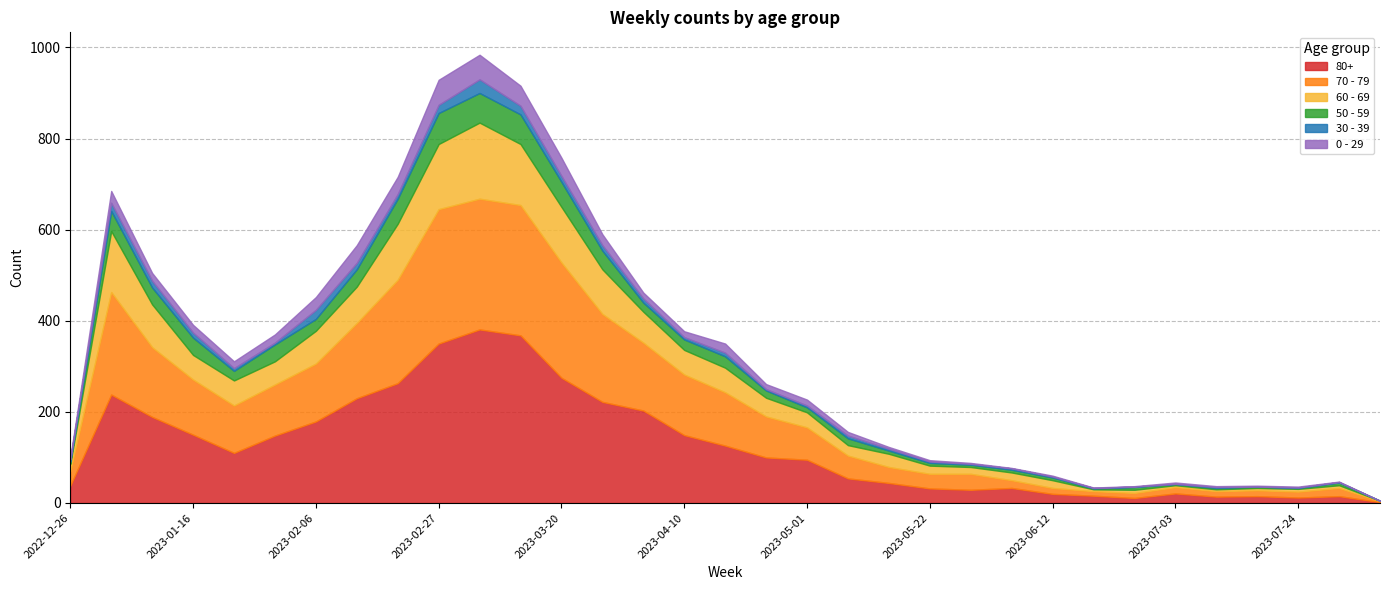

At how many categories does at least one series exceed 129?

14